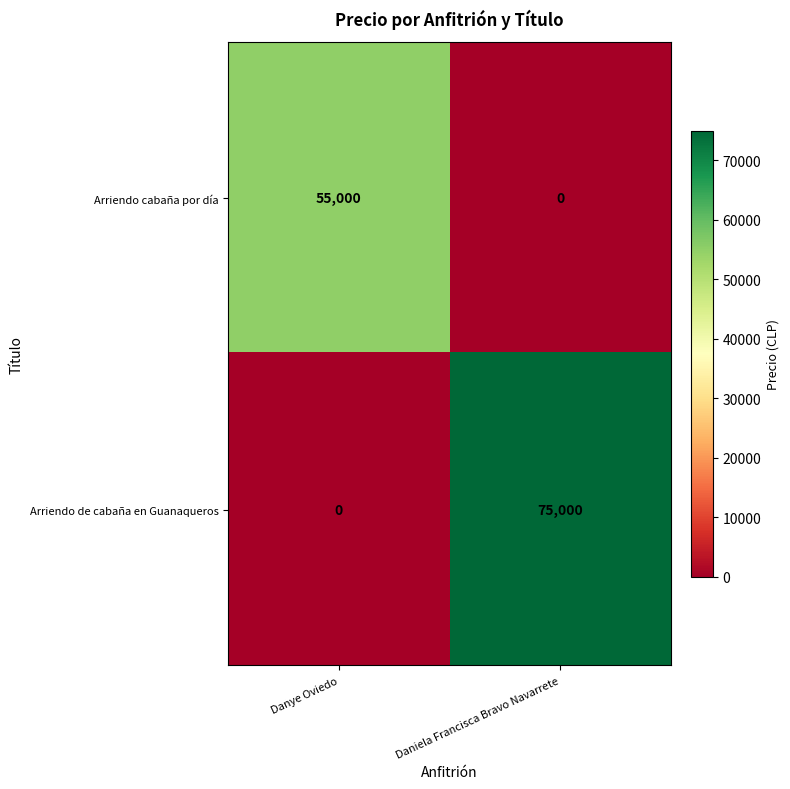

How many values in Arriendo cabaña por día are above zero?

1